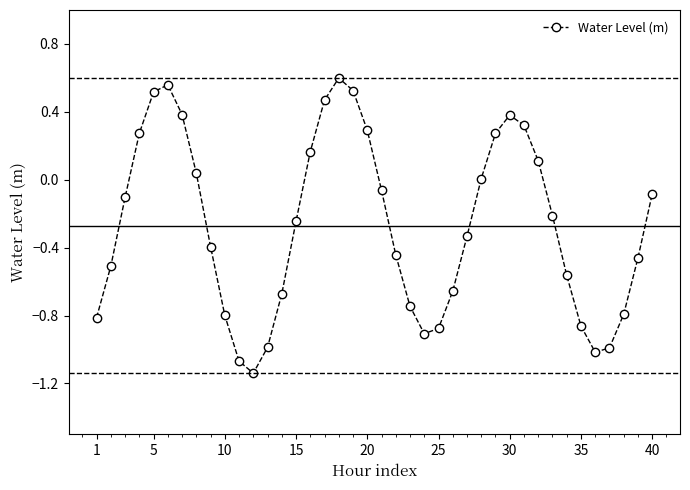

What is the difference between the maximum and second lowest values?

1.7